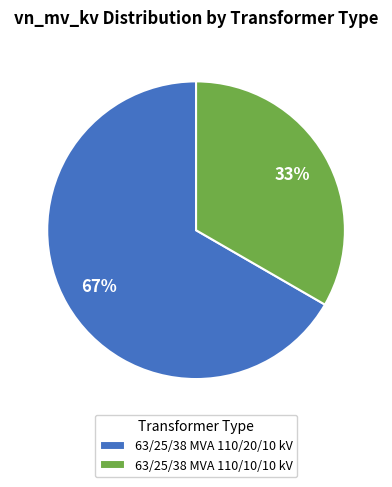

Does 63/25/38 MVA 110/20/10 kV account for over 50% of the chart?

Yes